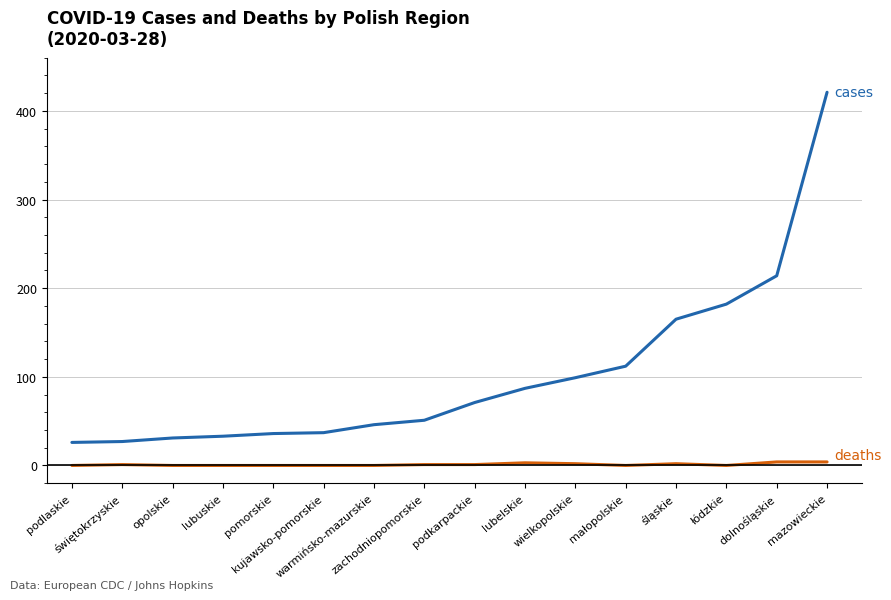

Does the chart display data point markers on the line(s)?

No